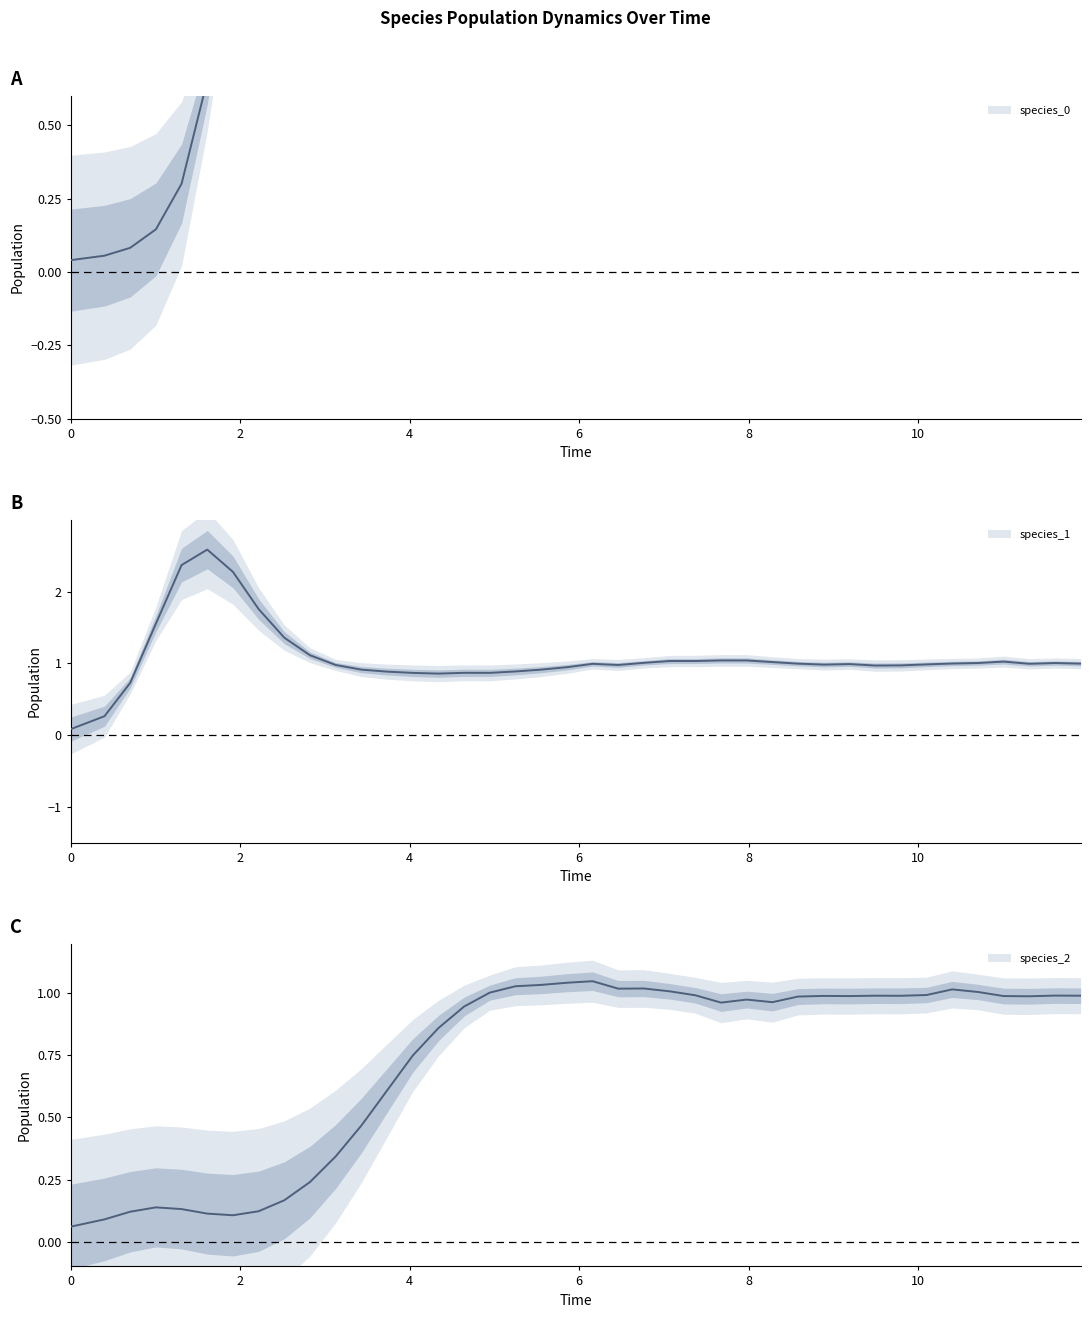

What is the highest value of the species_1 series?

2.6